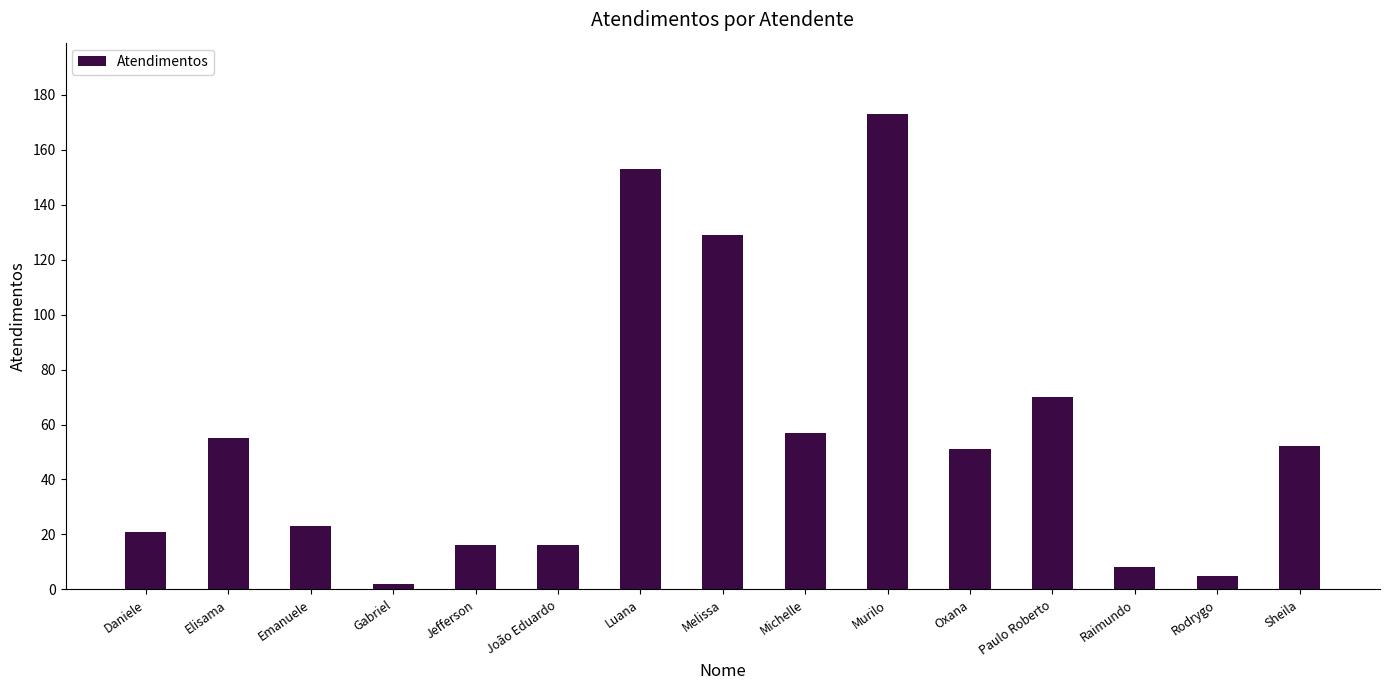

The value at Sheila is 52. True or false?

True